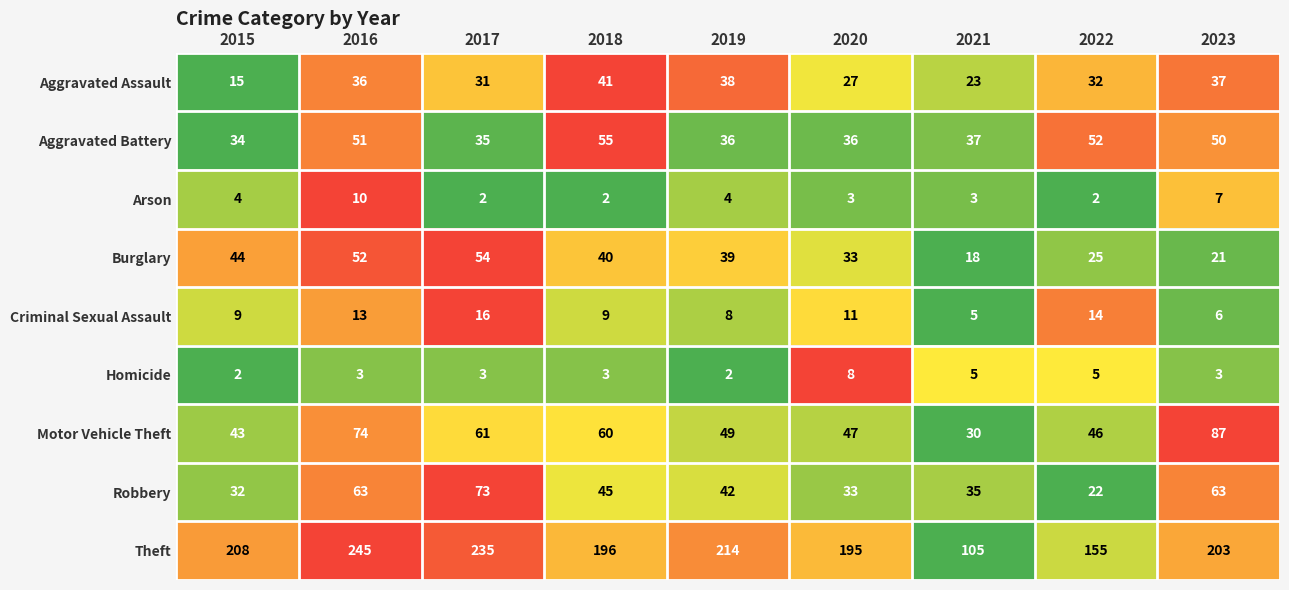

The value of Motor Vehicle Theft at 2019 is 49. True or false?

True